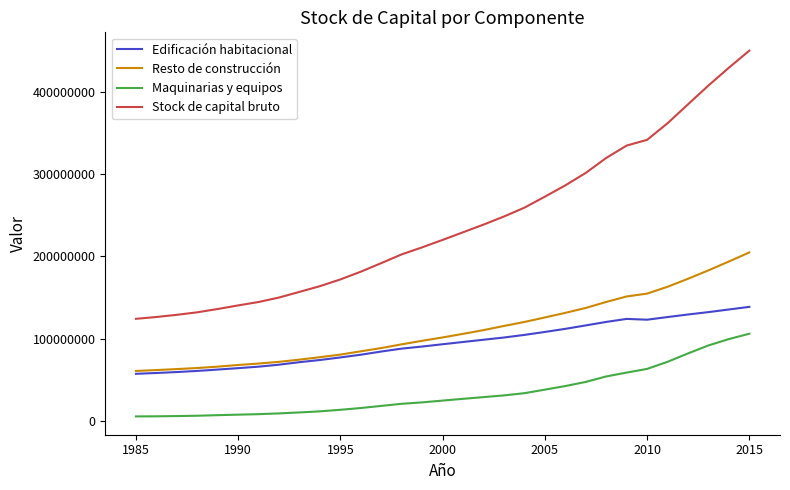

Which series has the largest total across all categories?

Stock de capital bruto